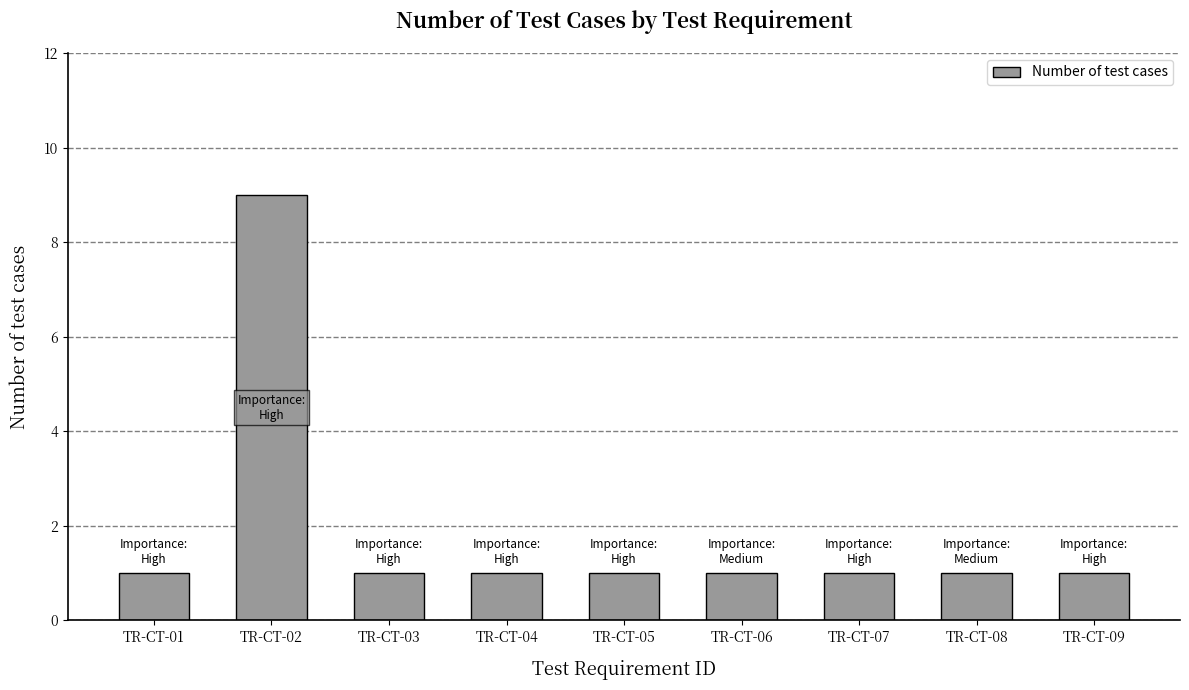

Is it true that the value at TR-CT-07 is 1?

True